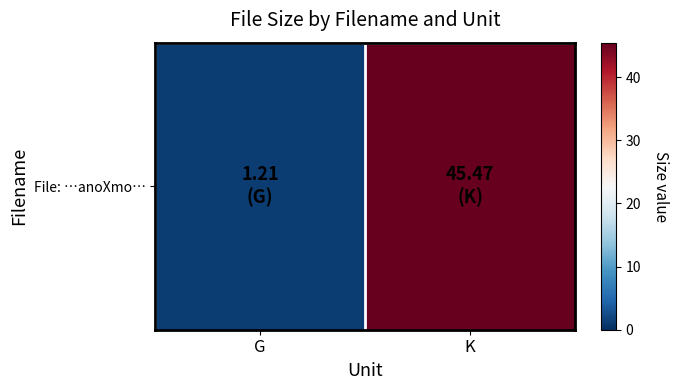

What value does the data have at K?

45.5